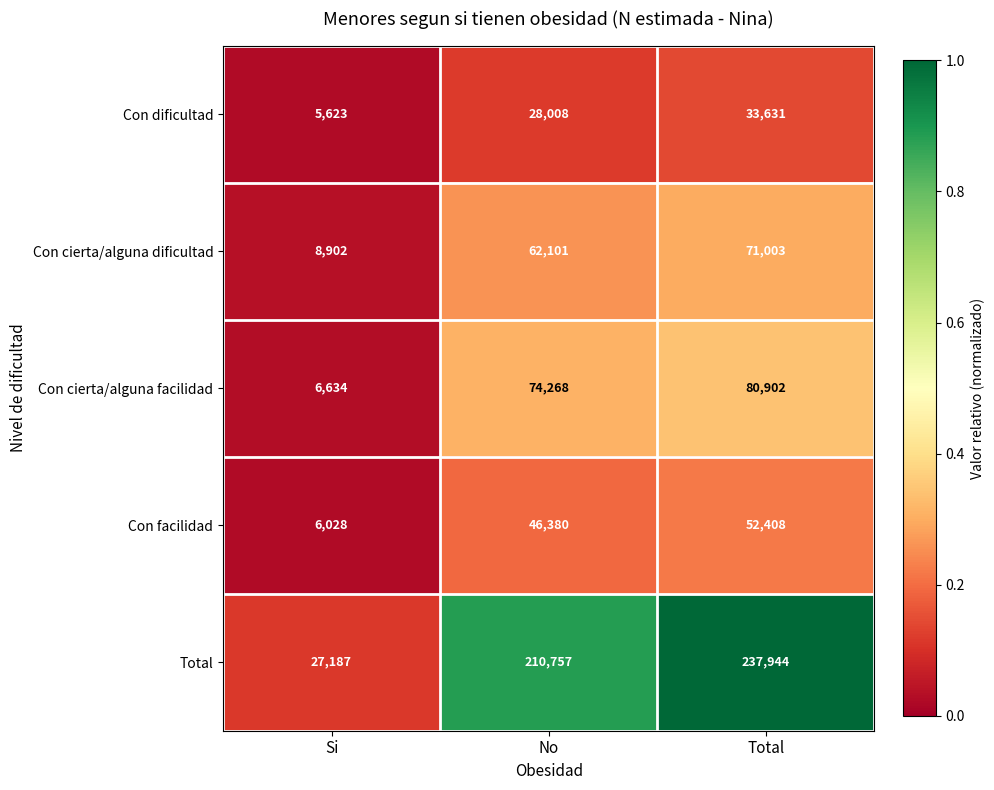

Reading left to right, transcribe all the data shown in this chart.

Con dificultad: Si=5623	No=28008	Total=33631
Con cierta/alguna dificultad: Si=8902	No=62101	Total=71003
Con cierta/alguna facilidad: Si=6634	No=74268	Total=80902
Con facilidad: Si=6028	No=46380	Total=52408
Total: Si=27187	No=210757	Total=237944